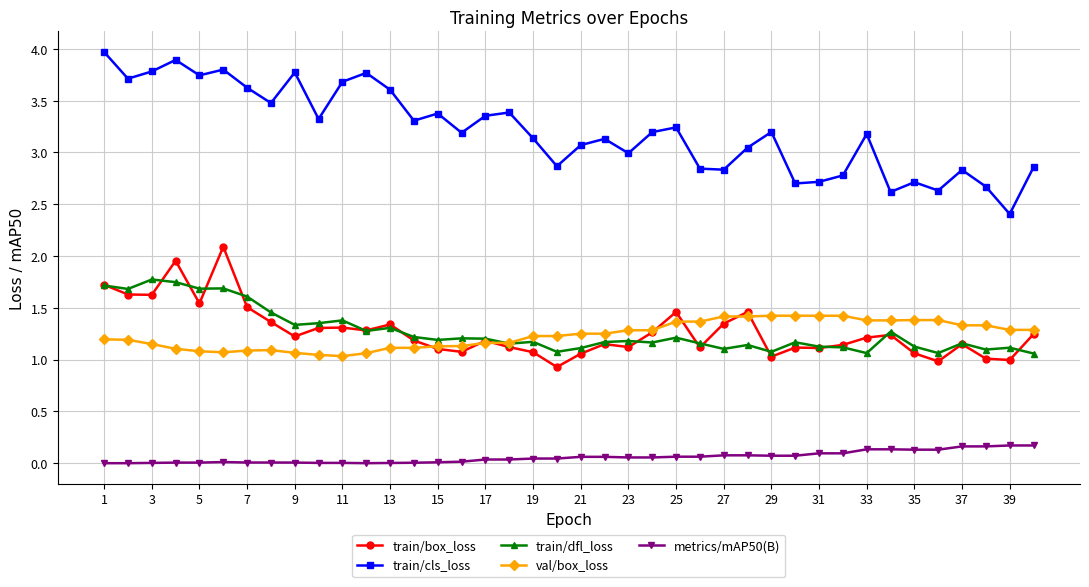

List the series in order of their peak value, highest first.

train/cls_loss, train/box_loss, train/dfl_loss, val/box_loss, metrics/mAP50(B)